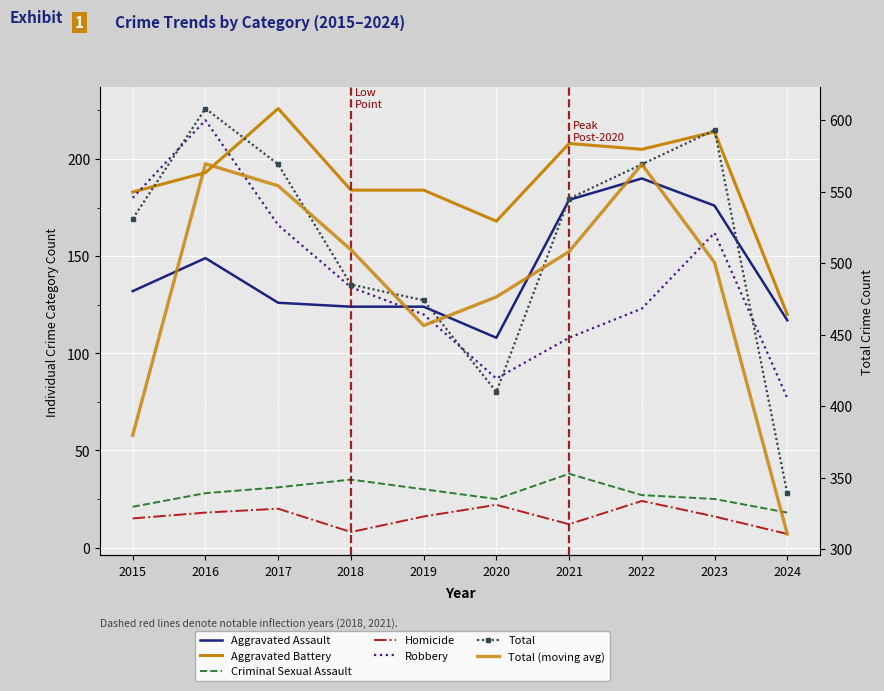

What is the approximate value of Criminal Sexual Assault at 2024, to the nearest 5?

20